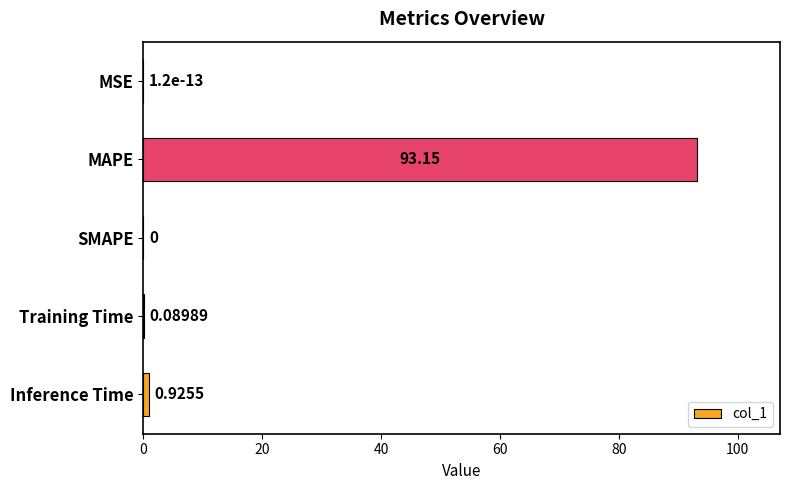

Which label corresponds to the largest value in the chart?

MAPE